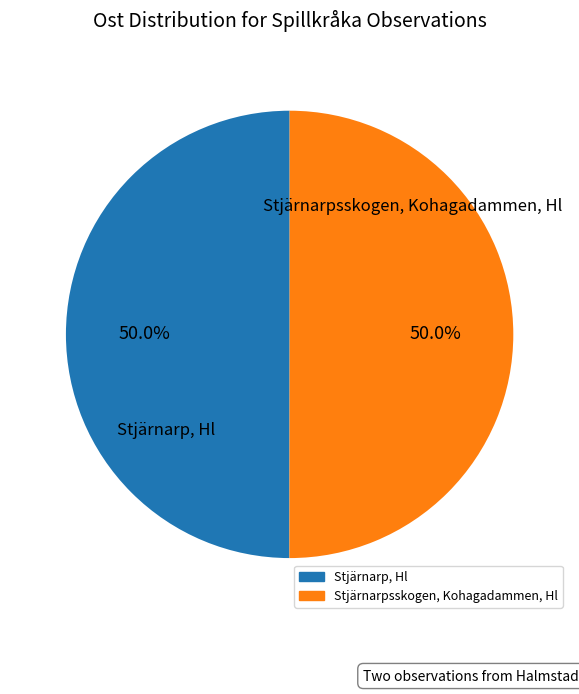

The Stjärnarp, Hl slice represents 57% of the pie. True or false?

False